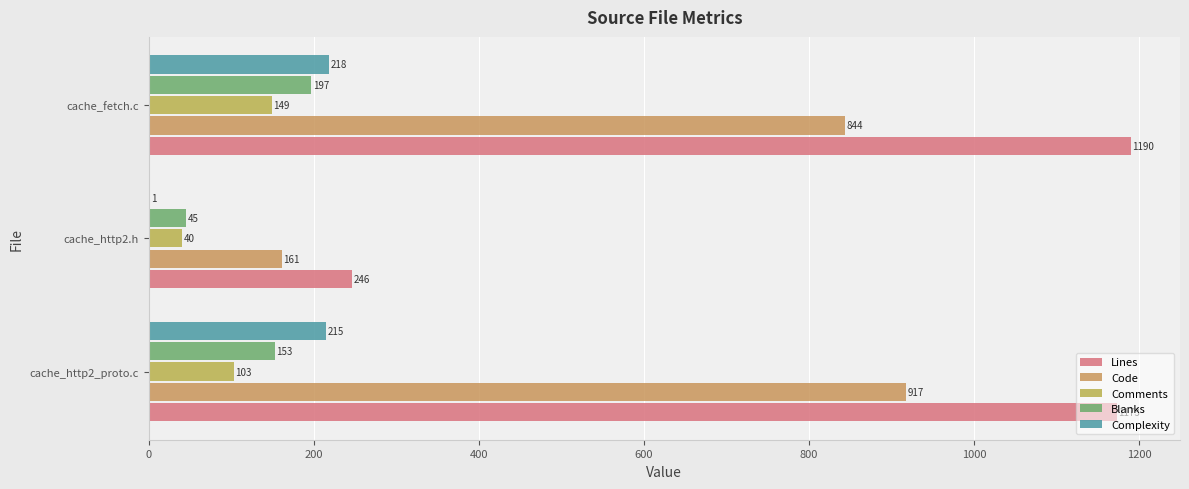

How many data points does each series have?

3